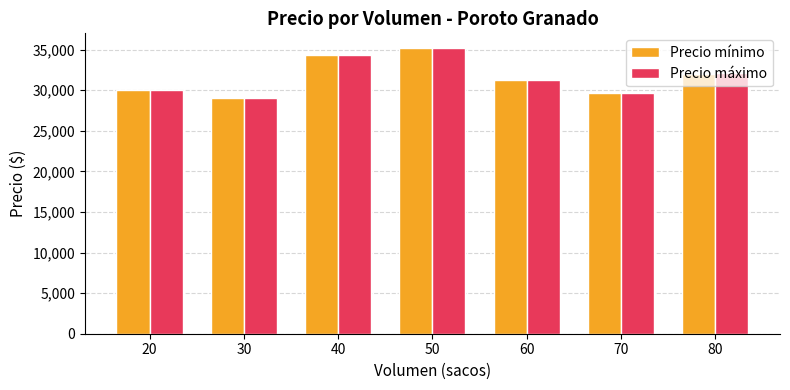

At which category is the sum across all series the highest?

50